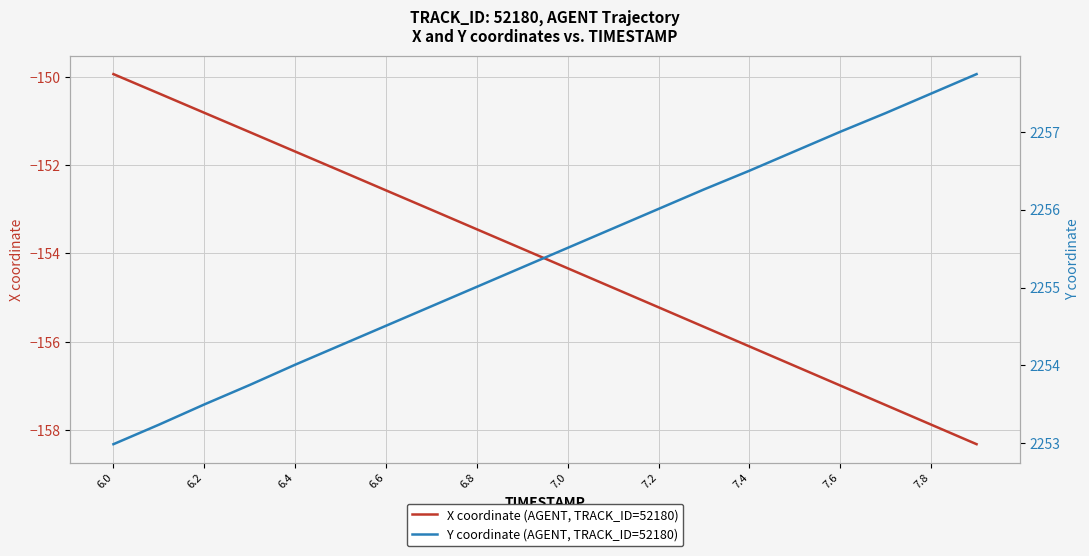

True or false: X coordinate (AGENT, TRACK_ID=52180) has a value of -154.3 at 7.0.

True